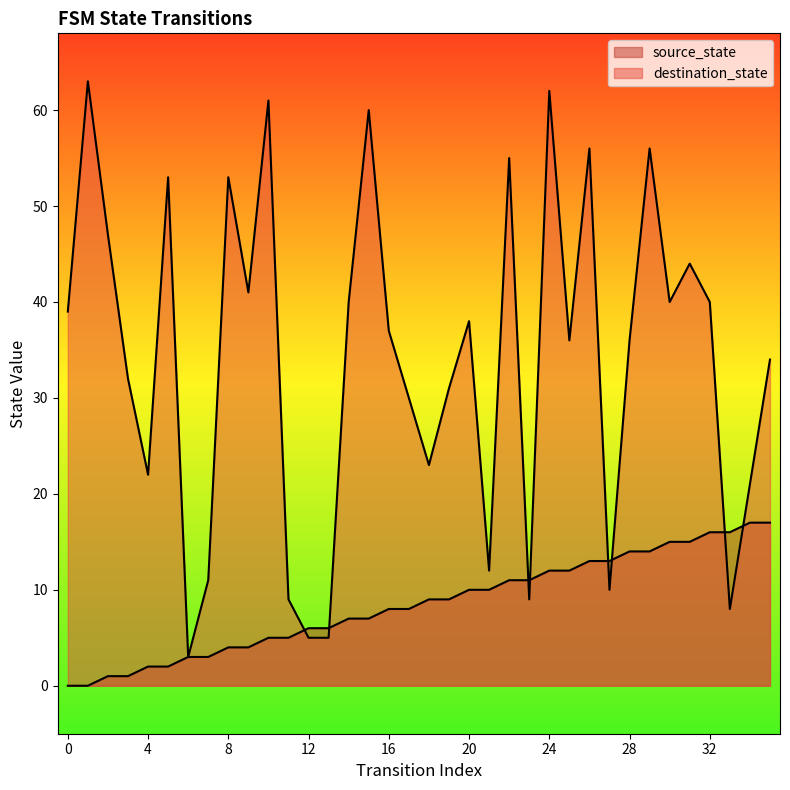

What is the value of the source_state point at the 3rd from the left?

1